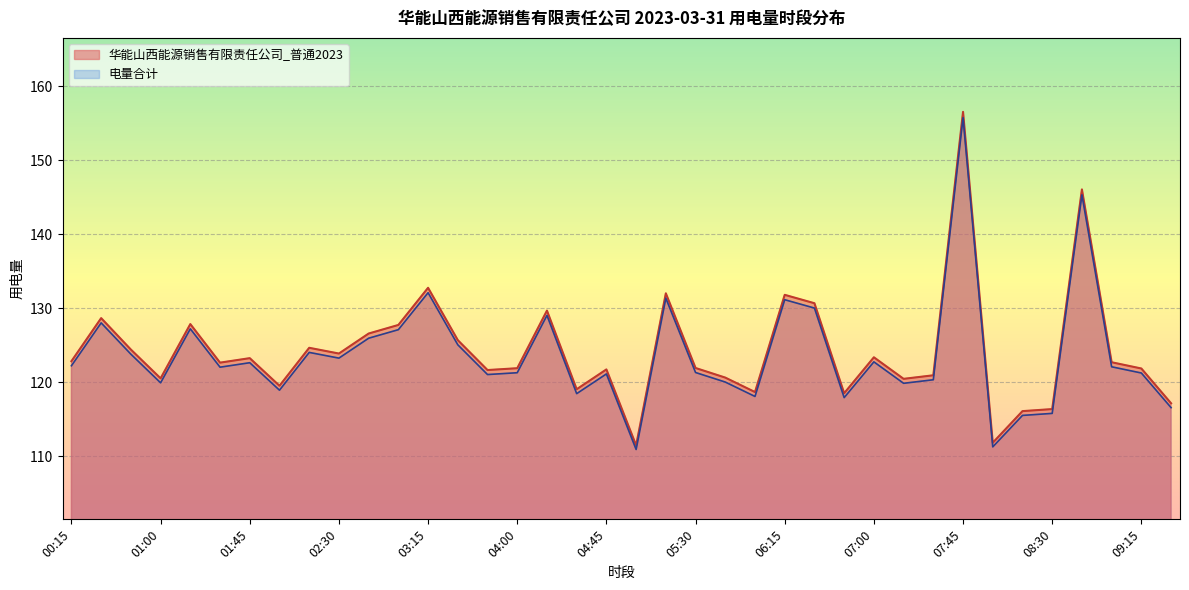

Which series changed the most between 02:15 and 07:00?

华能山西能源销售有限责任公司_普通2023